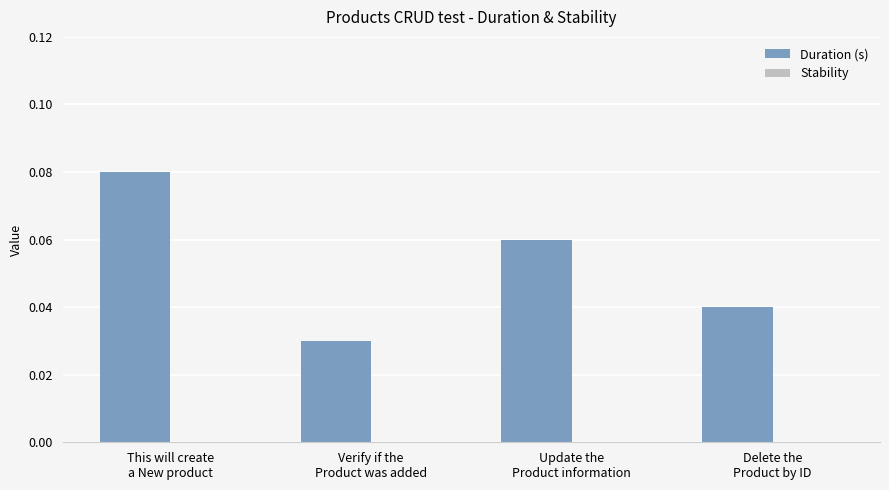

Count the values in the range 0 to 1.

4